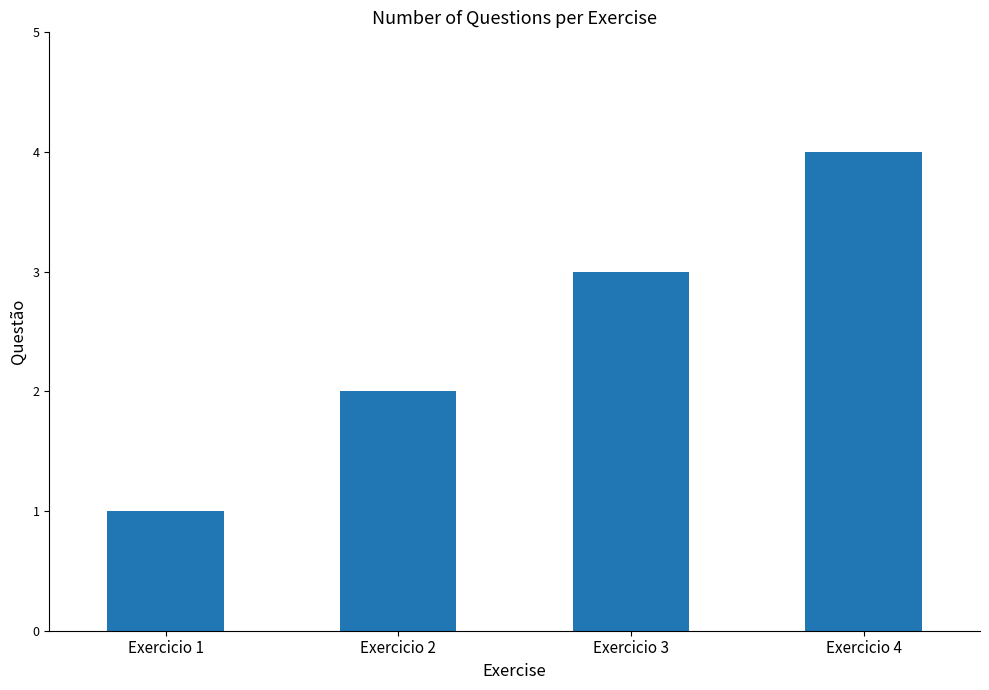

Between Exercicio 1 and Exercicio 2, which is larger?

Exercicio 2